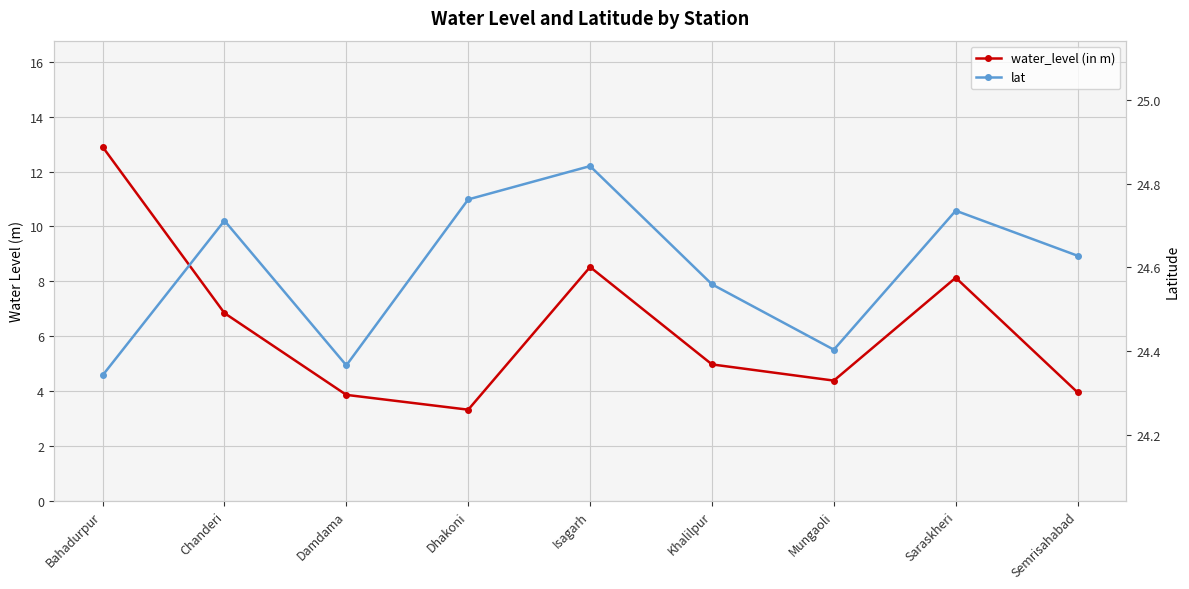

Rank the series at Isagarh from highest to lowest value.

lat, water_level (in m)